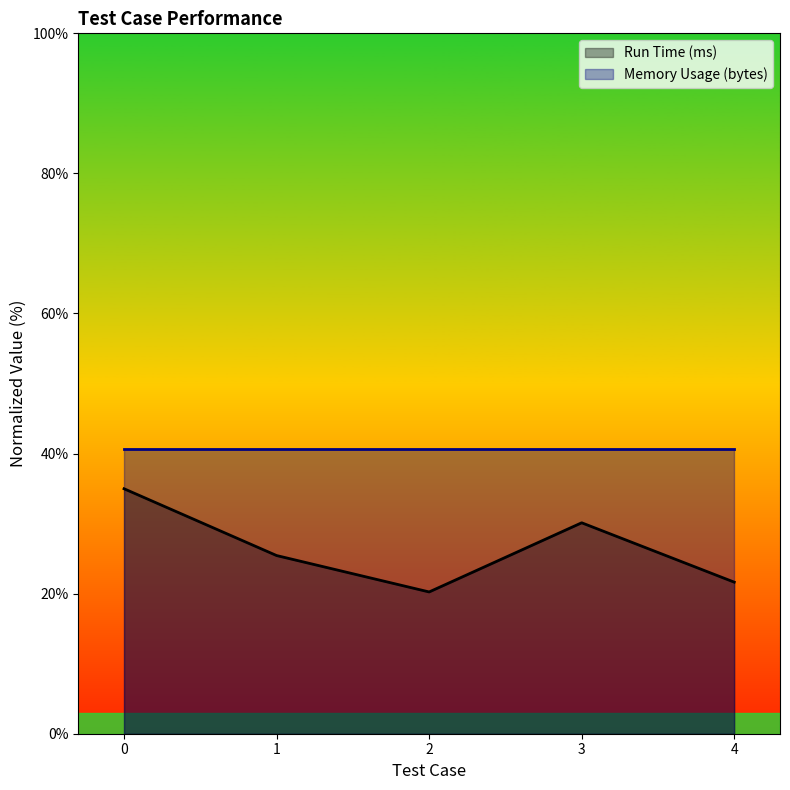

What is the value of the 3rd point from the left?

20.2